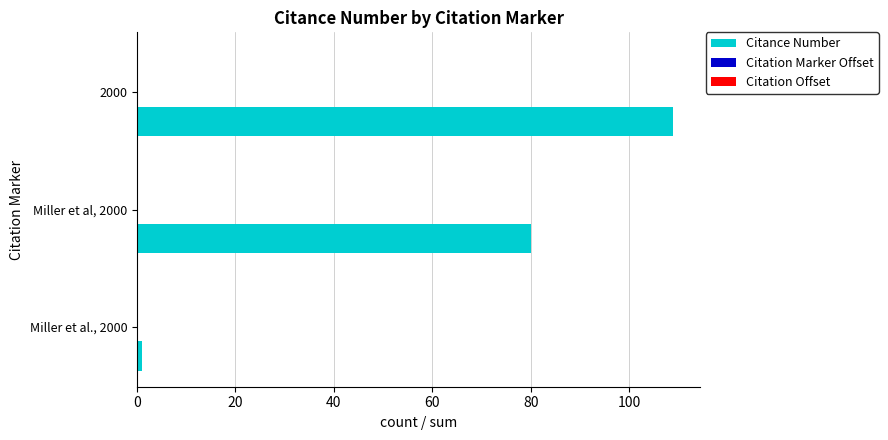

What is the maximum value shown in the chart?

109